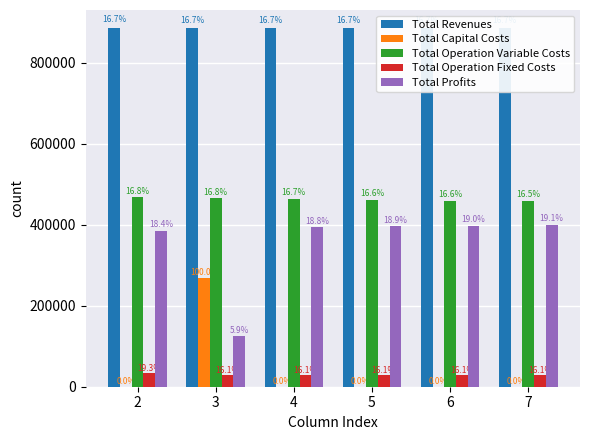

Rank the series by their maximum value, from highest to lowest.

Total Revenues, Total Operation Variable Costs, Total Profits, Total Capital Costs, Total Operation Fixed Costs